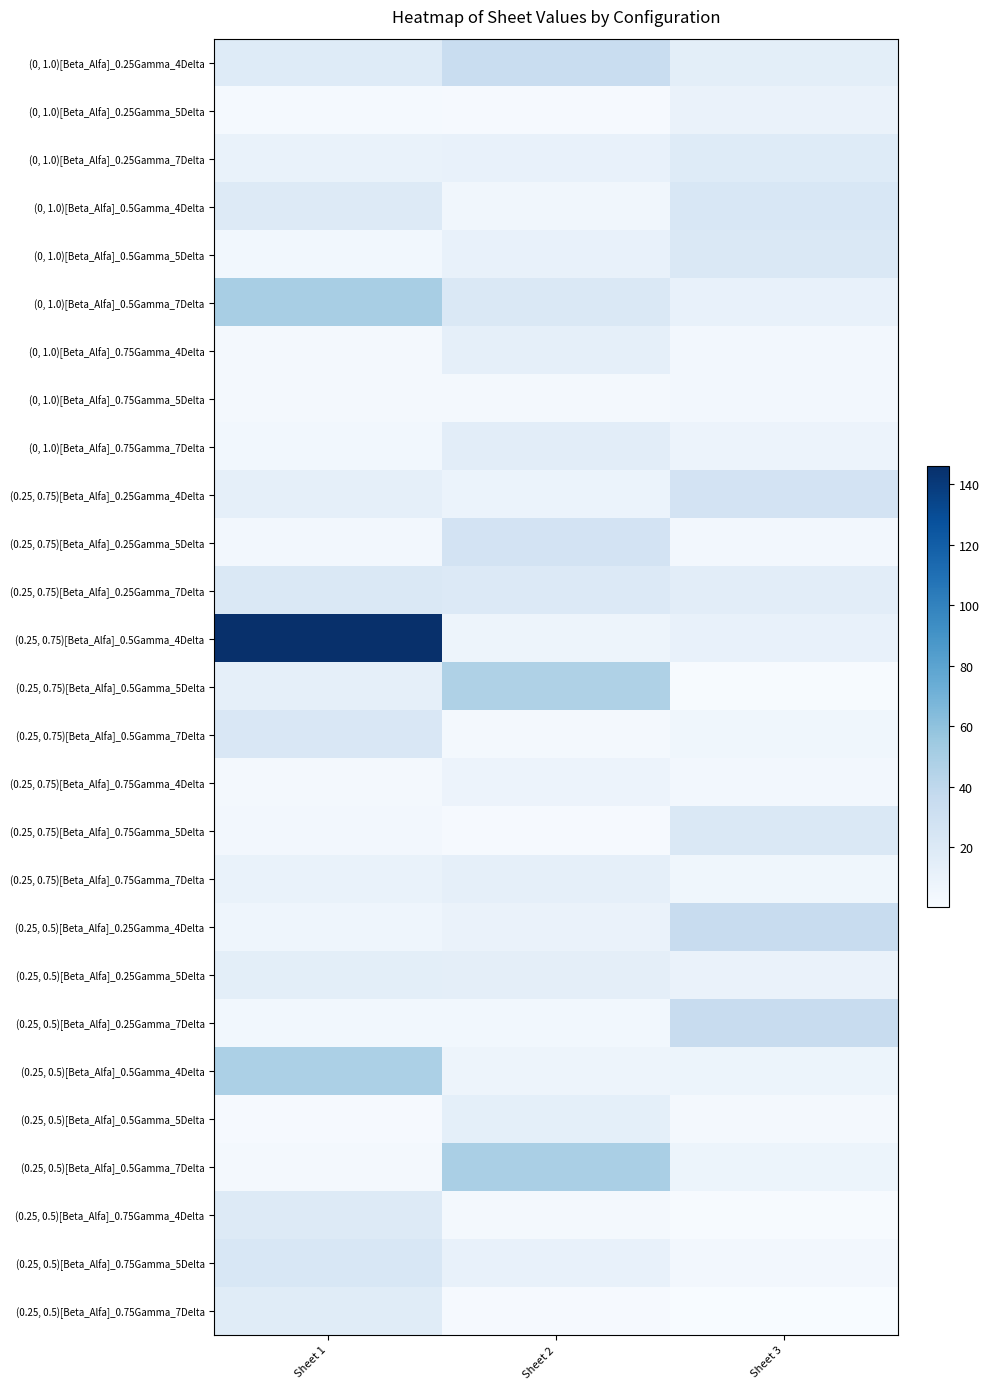

Reading right to left, what are all the values shown in this chart?

(0, 1.0)[Beta_Alfa]_0.25Gamma_4Delta: Sheet 3=14.4	Sheet 2=33.8	Sheet 1=17.8
(0, 1.0)[Beta_Alfa]_0.25Gamma_5Delta: Sheet 3=9.3	Sheet 2=1.6	Sheet 1=2.0
(0, 1.0)[Beta_Alfa]_0.25Gamma_7Delta: Sheet 3=17.9	Sheet 2=11.3	Sheet 1=9.9
(0, 1.0)[Beta_Alfa]_0.5Gamma_4Delta: Sheet 3=22.6	Sheet 2=4.8	Sheet 1=18.7
(0, 1.0)[Beta_Alfa]_0.5Gamma_5Delta: Sheet 3=21.5	Sheet 2=10.9	Sheet 1=4.1
(0, 1.0)[Beta_Alfa]_0.5Gamma_7Delta: Sheet 3=11.3	Sheet 2=21.4	Sheet 1=50.1
(0, 1.0)[Beta_Alfa]_0.75Gamma_4Delta: Sheet 3=3.6	Sheet 2=12.9	Sheet 1=3.2
(0, 1.0)[Beta_Alfa]_0.75Gamma_5Delta: Sheet 3=3.8	Sheet 2=2.5	Sheet 1=2.8
(0, 1.0)[Beta_Alfa]_0.75Gamma_7Delta: Sheet 3=8.4	Sheet 2=15.1	Sheet 1=4.2
(0.25, 0.75)[Beta_Alfa]_0.25Gamma_4Delta: Sheet 3=26.6	Sheet 2=8.9	Sheet 1=12.7
(0.25, 0.75)[Beta_Alfa]_0.25Gamma_5Delta: Sheet 3=3.8	Sheet 2=26.5	Sheet 1=3.6
(0.25, 0.75)[Beta_Alfa]_0.25Gamma_7Delta: Sheet 3=15.3	Sheet 2=19.6	Sheet 1=20.8
(0.25, 0.75)[Beta_Alfa]_0.5Gamma_4Delta: Sheet 3=10.6	Sheet 2=7.3	Sheet 1=146.0
(0.25, 0.75)[Beta_Alfa]_0.5Gamma_5Delta: Sheet 3=1.1	Sheet 2=47.3	Sheet 1=12.8
(0.25, 0.75)[Beta_Alfa]_0.5Gamma_7Delta: Sheet 3=5.5	Sheet 2=3.2	Sheet 1=22.0
(0.25, 0.75)[Beta_Alfa]_0.75Gamma_4Delta: Sheet 3=3.7	Sheet 2=8.4	Sheet 1=2.9
(0.25, 0.75)[Beta_Alfa]_0.75Gamma_5Delta: Sheet 3=21.2	Sheet 2=1.3	Sheet 1=3.7
(0.25, 0.75)[Beta_Alfa]_0.75Gamma_7Delta: Sheet 3=5.3	Sheet 2=12.9	Sheet 1=10.3
(0.25, 0.5)[Beta_Alfa]_0.25Gamma_4Delta: Sheet 3=35.3	Sheet 2=9.2	Sheet 1=6.5
(0.25, 0.5)[Beta_Alfa]_0.25Gamma_5Delta: Sheet 3=9.4	Sheet 2=14.2	Sheet 1=14.7
(0.25, 0.5)[Beta_Alfa]_0.25Gamma_7Delta: Sheet 3=34.9	Sheet 2=4.4	Sheet 1=4.4
(0.25, 0.5)[Beta_Alfa]_0.5Gamma_4Delta: Sheet 3=7.7	Sheet 2=7.4	Sheet 1=48.1
(0.25, 0.5)[Beta_Alfa]_0.5Gamma_5Delta: Sheet 3=3.2	Sheet 2=13.6	Sheet 1=1.4
(0.25, 0.5)[Beta_Alfa]_0.5Gamma_7Delta: Sheet 3=7.5	Sheet 2=49.3	Sheet 1=2.9
(0.25, 0.5)[Beta_Alfa]_0.75Gamma_4Delta: Sheet 3=1.0	Sheet 2=3.1	Sheet 1=18.8
(0.25, 0.5)[Beta_Alfa]_0.75Gamma_5Delta: Sheet 3=3.7	Sheet 2=10.3	Sheet 1=22.4
(0.25, 0.5)[Beta_Alfa]_0.75Gamma_7Delta: Sheet 3=0.1	Sheet 2=1.3	Sheet 1=17.2